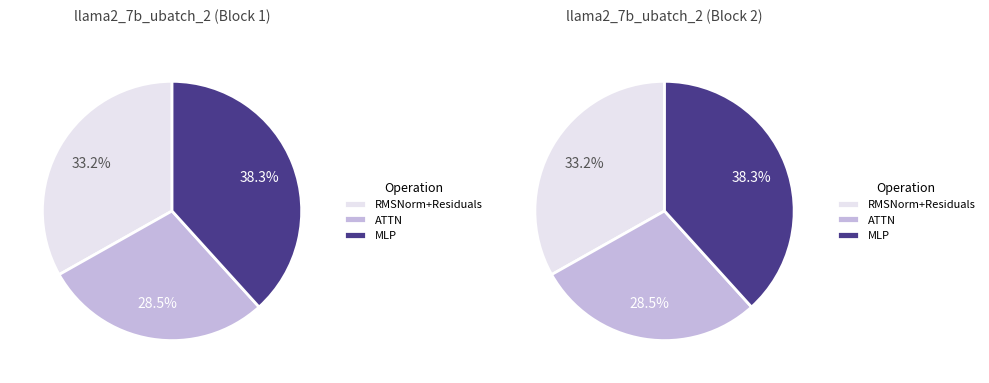

Count the number of slices in the pie.

6